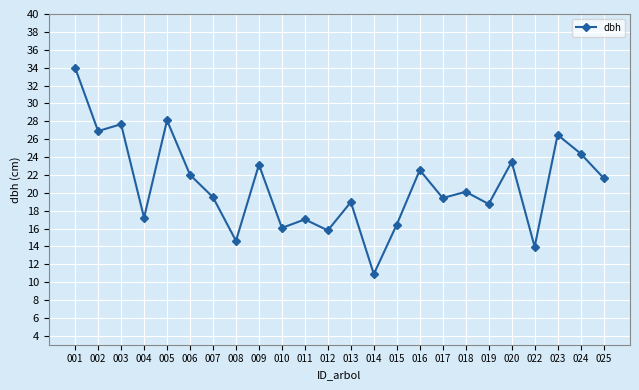

Where is the data nearest to the value 22?

006